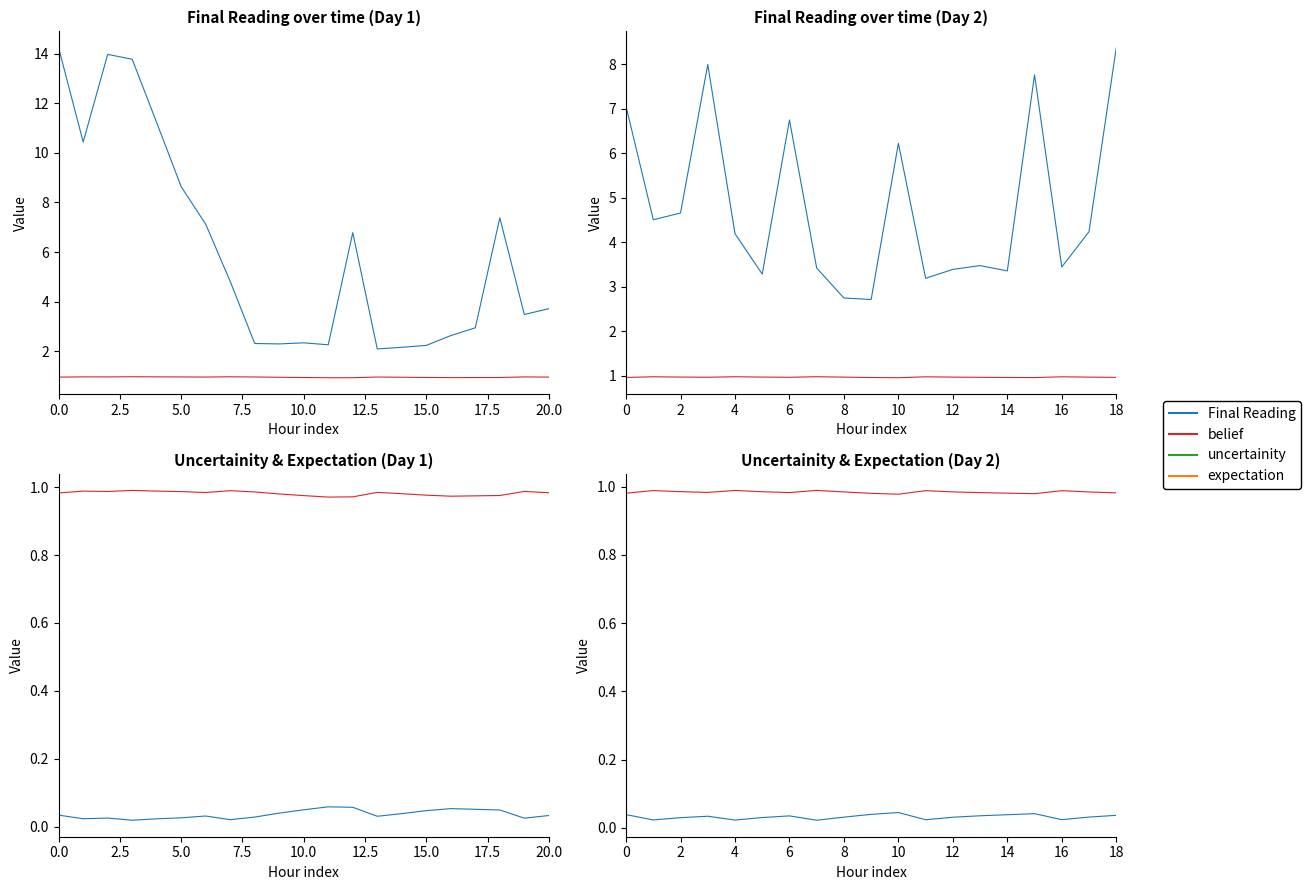

Reading right to left, extract all data points from this chart.

Final Reading: 8.4	4.2	3.4	7.8	3.4	3.5	3.4	3.2	6.2	2.7	2.7	3.4	6.7	3.3	4.2	8.0	4.7	4.5	7.1
belief: 1.0	1.0	1.0	1.0	1.0	1.0	1.0	1.0	1.0	1.0	1.0	1.0	1.0	1.0	1.0	1.0	1.0	1.0	1.0
uncertainity: 0.0	0.0	0.0	0.0	0.0	0.0	0.0	0.0	0.0	0.0	0.0	0.0	0.0	0.0	0.0	0.0	0.0	0.0	0.0
expectation: 1.0	1.0	1.0	1.0	1.0	1.0	1.0	1.0	1.0	1.0	1.0	1.0	1.0	1.0	1.0	1.0	1.0	1.0	1.0